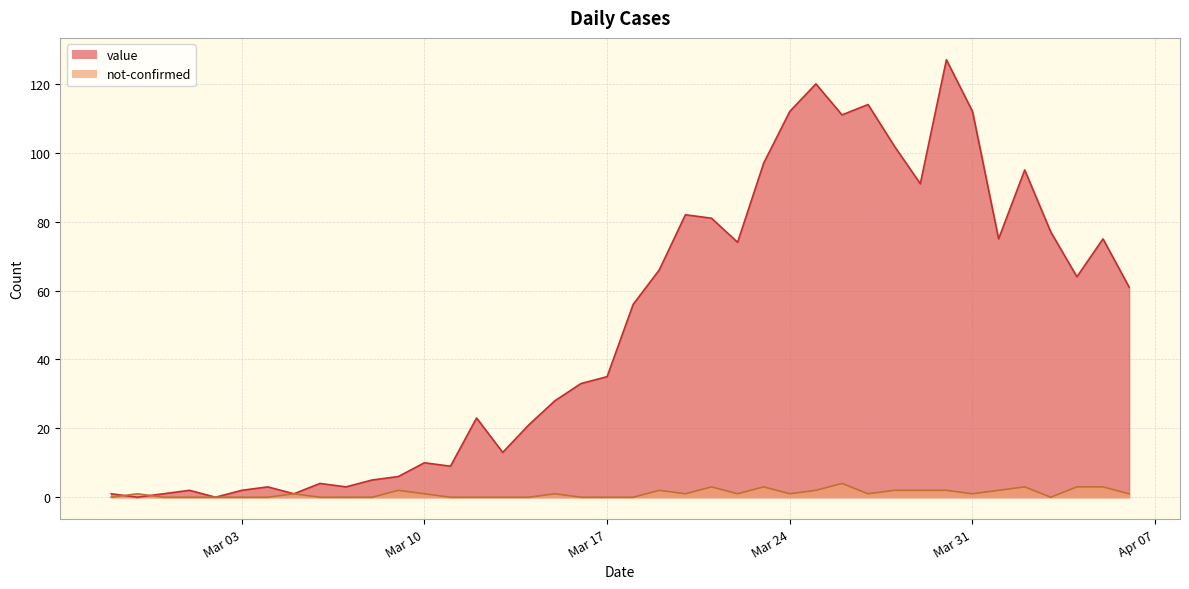

What is the total value across all series at 2020-03-04?

3